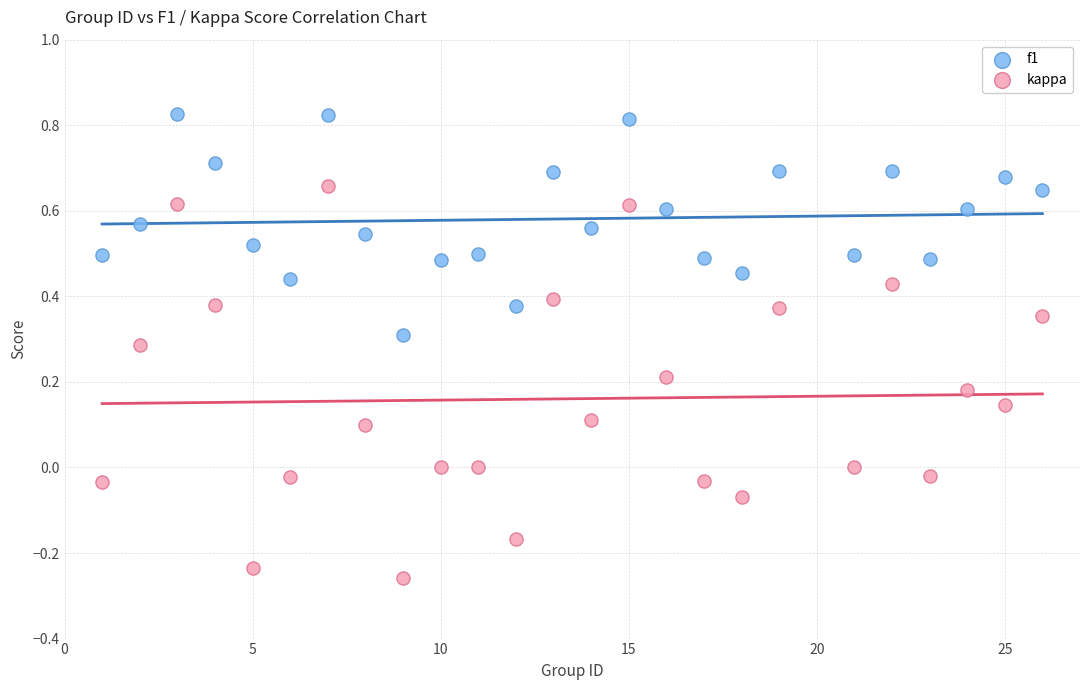

Which series reaches the maximum Y coordinate?

f1